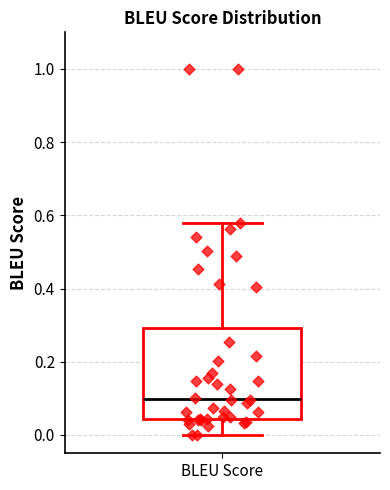

Transcribe this box plot: give where the median line is, the range the box spans, and where the two whiskers end, as read against the y-axis. The values are not printed on the chart, so give them approximately, as read against the axis.

median 0.10, box 0.04 to 0.30, whiskers 0.00 to 0.58